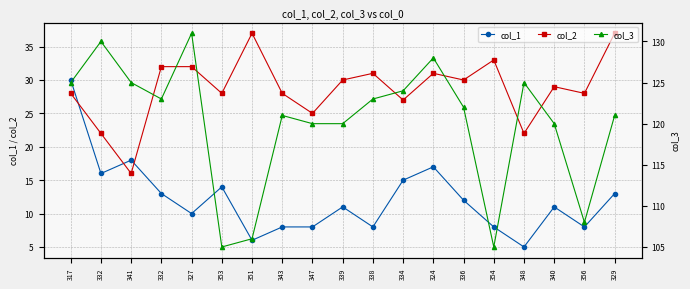

What are all the series names shown in the legend?

col_1, col_2, col_3